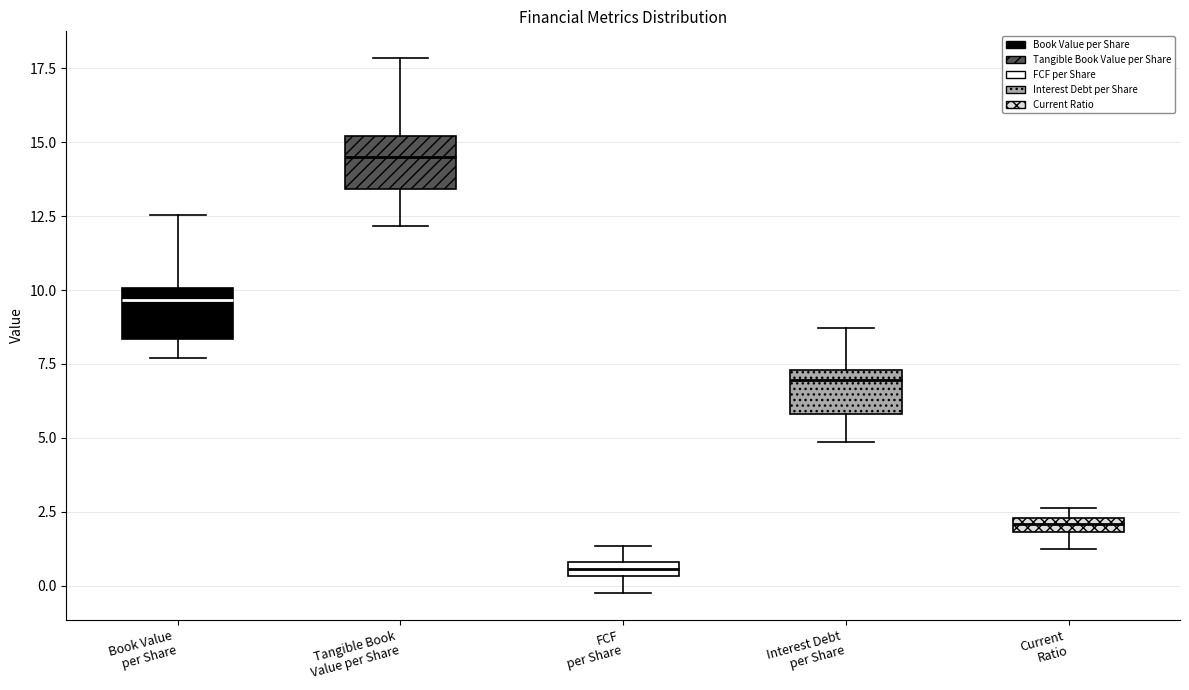

Where does the lower whisker of the box for Book Value per Share end on the y-axis? The values are not printed on the chart, so give them approximately, as read against the axis.

7.5